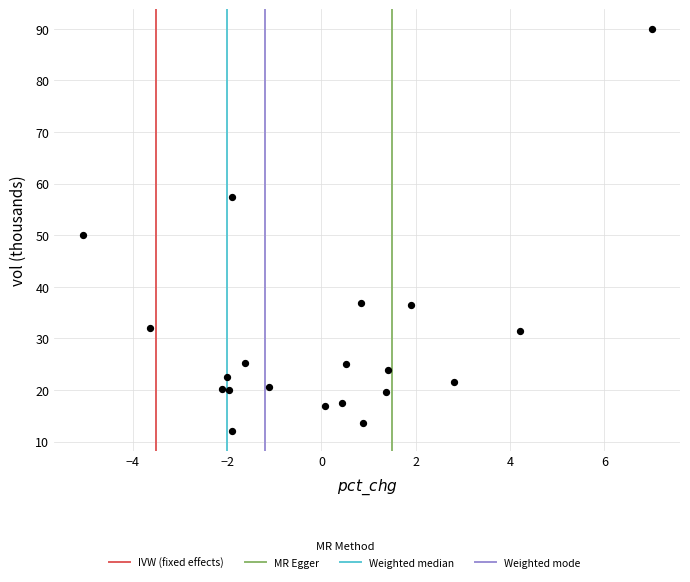

What Y value in the scatter plot is closest to 51?

50.0